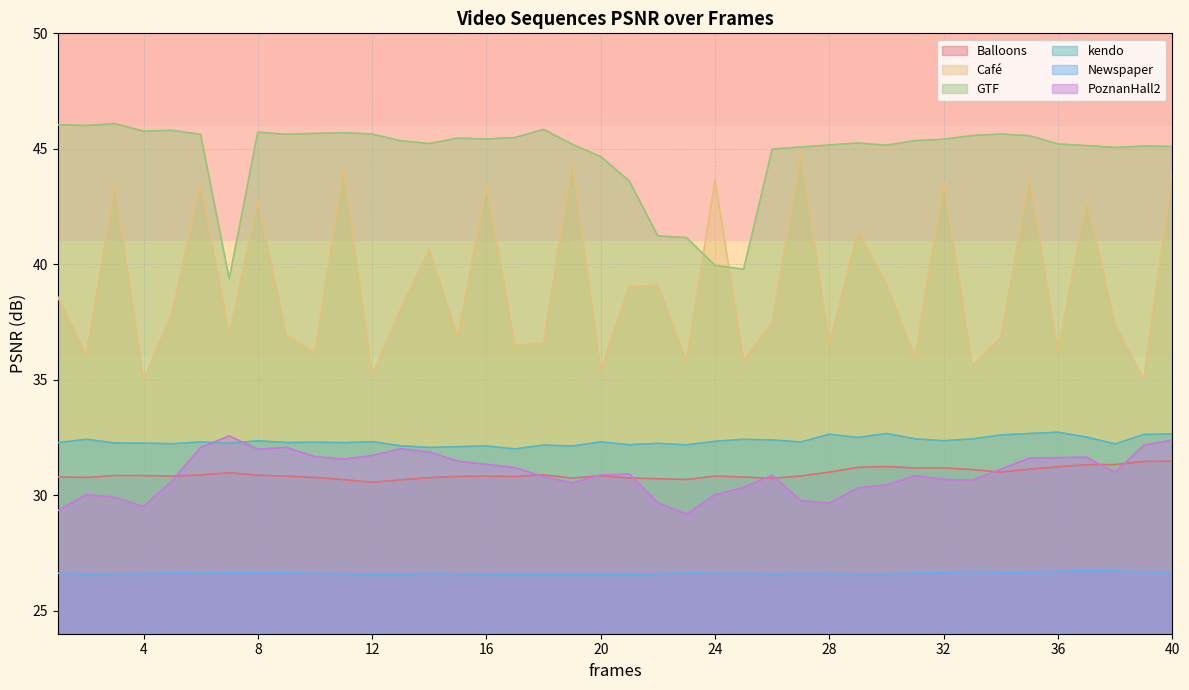

At which label does Café first exceed 37?

1